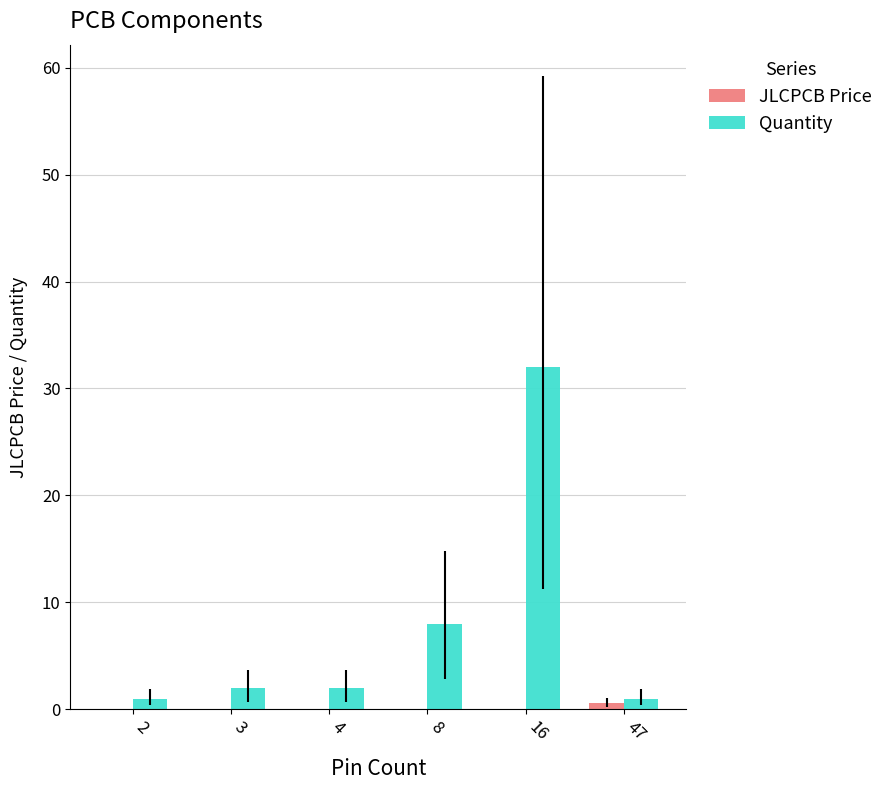

How many distinct data groups are displayed?

2